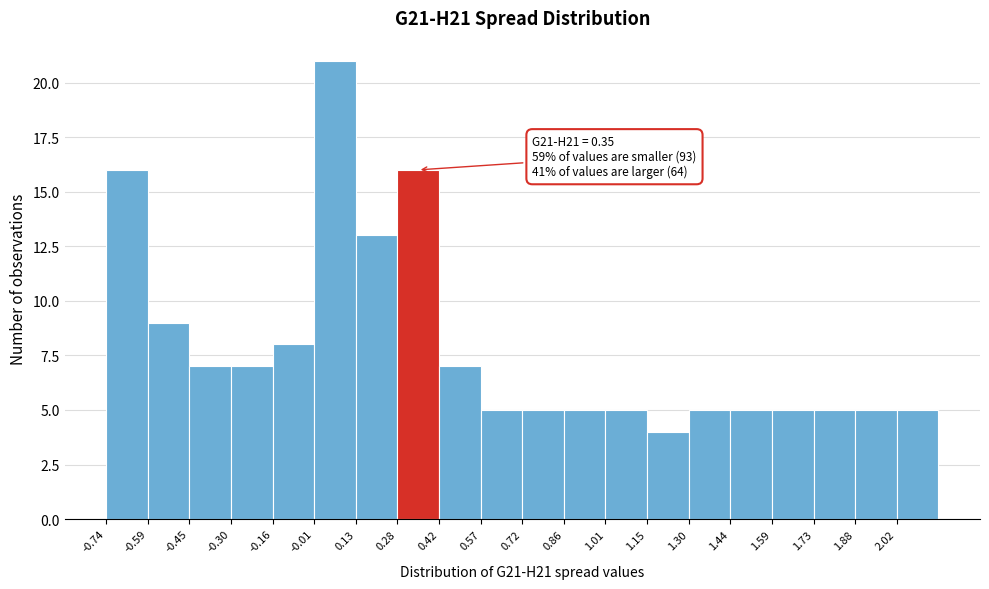

Which range on the x-axis has the tallest bar?

-0.02 to 0.14